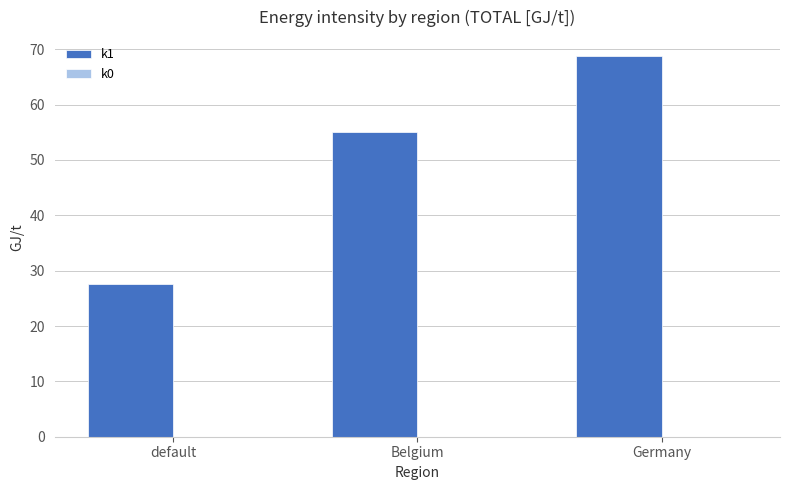

Which has a higher value, Belgium or default?

Belgium